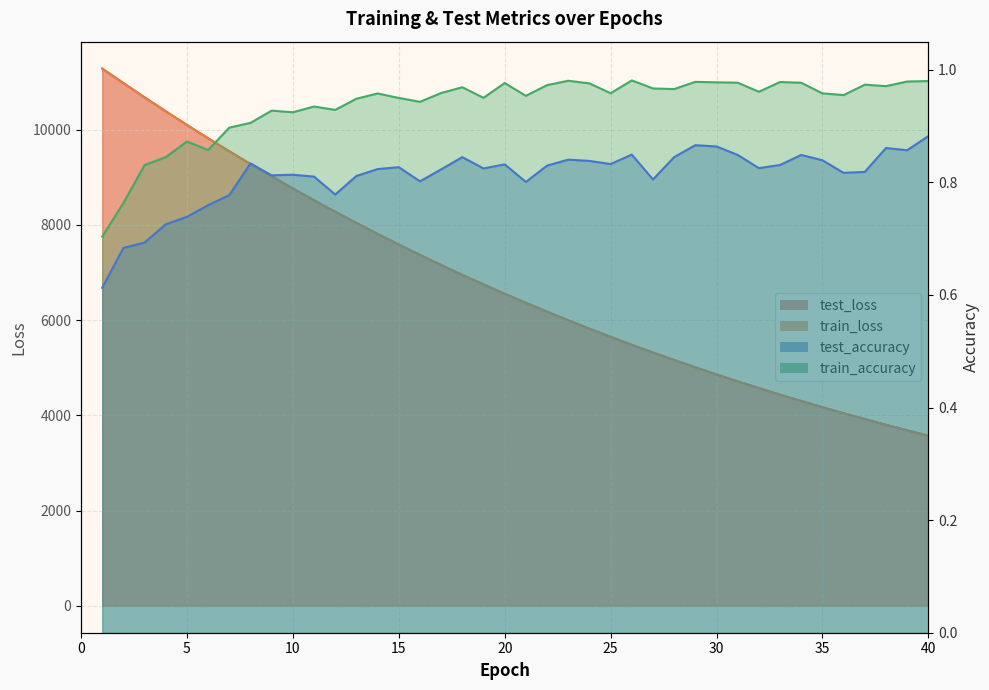

At which label is test_loss closest to 7428?

16